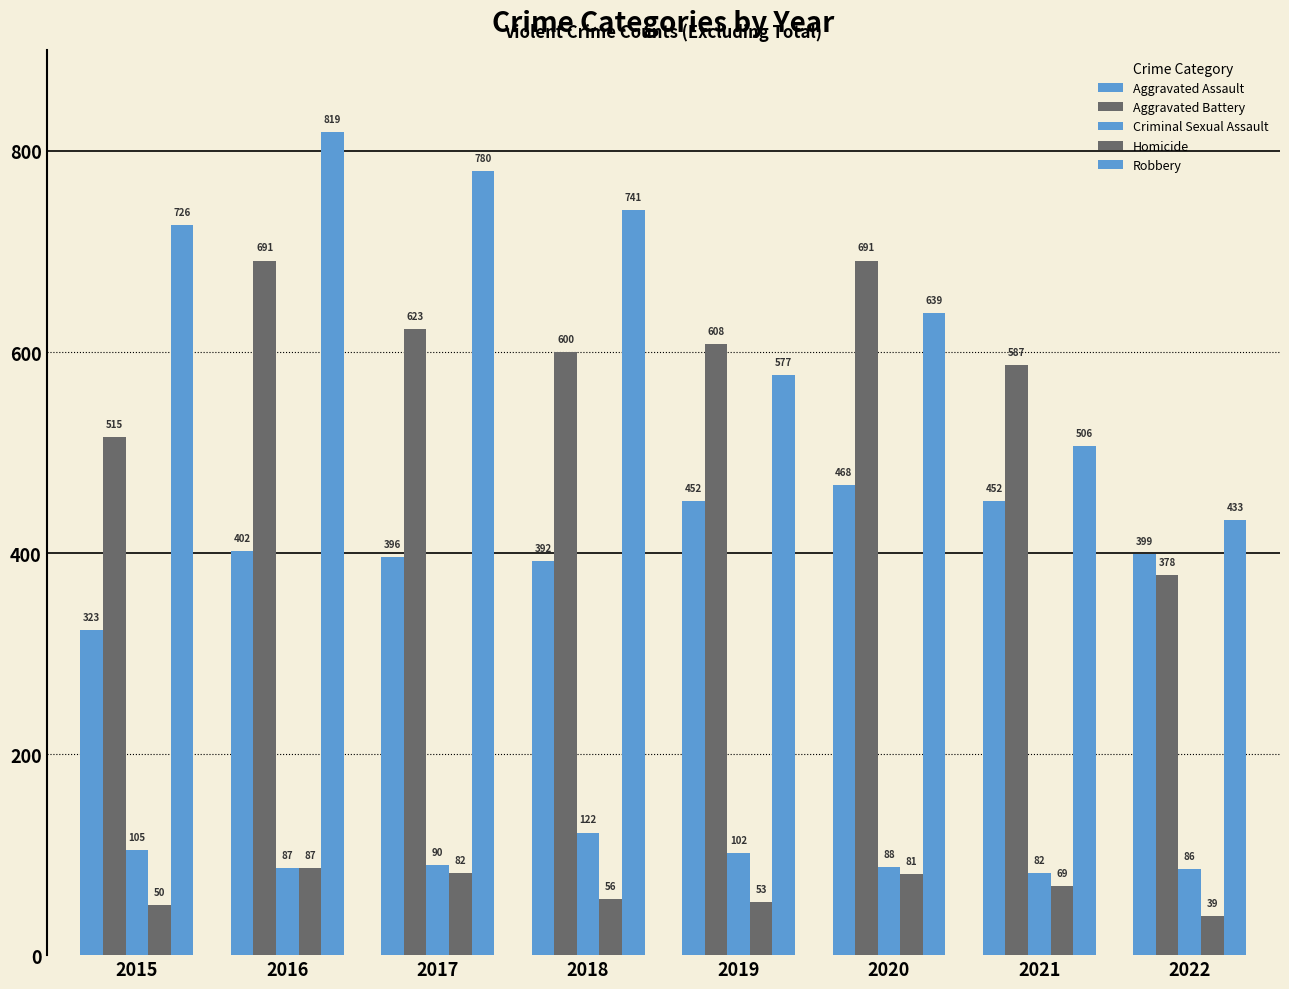

Is it true that Homicide equals 35 at 2019?

False